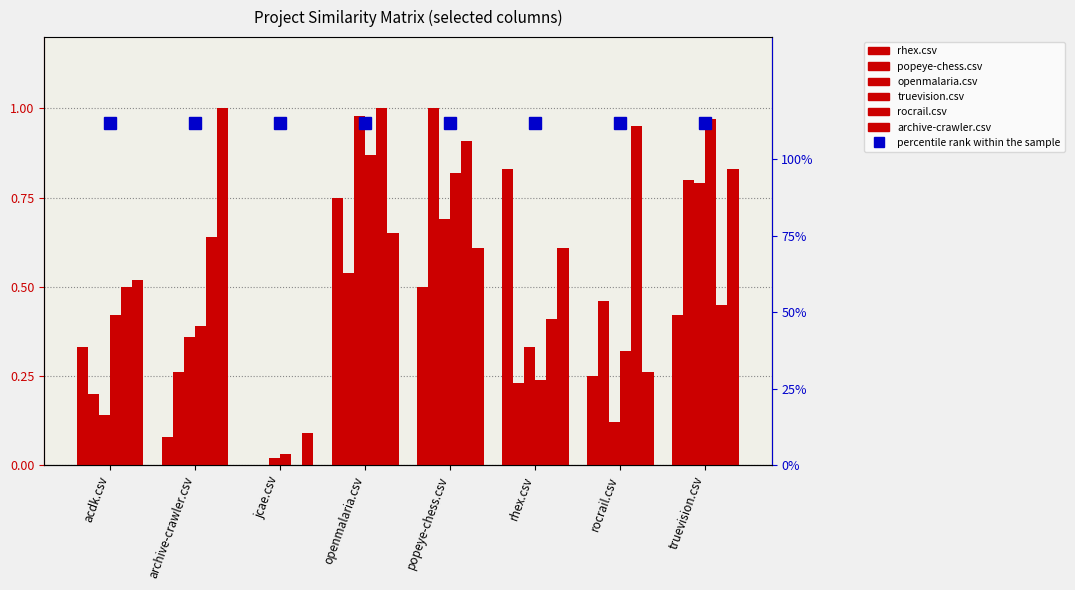

Reading left to right, extract all data points from this chart.

rhex.csv: 0.3	0.1	0.0	0.8	0.5	0.8	0.2	0.4
popeye-chess.csv: 0.2	0.3	0.0	0.5	1.0	0.2	0.5	0.8
openmalaria.csv: 0.1	0.4	0.0	1.0	0.7	0.3	0.1	0.8
truevision.csv: 0.4	0.4	0.0	0.9	0.8	0.2	0.3	1.0
rocrail.csv: 0.5	0.6	0.0	1.0	0.9	0.4	0.9	0.5
archive-crawler.csv: 0.5	1.0	0.1	0.7	0.6	0.6	0.3	0.8